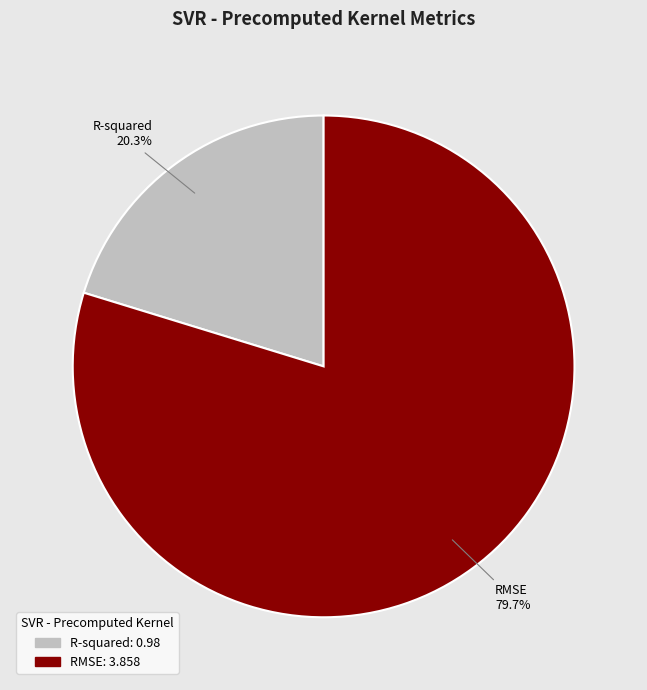

Which has a higher value, R-squared or RMSE?

RMSE